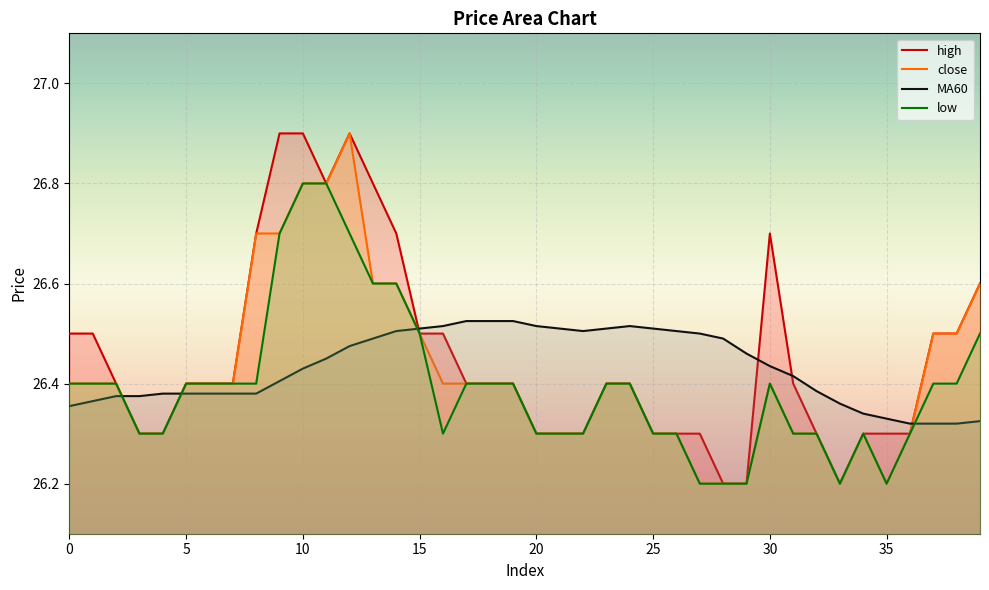

In high, how many points are higher than both neighbors (excluding endpoints)?

2